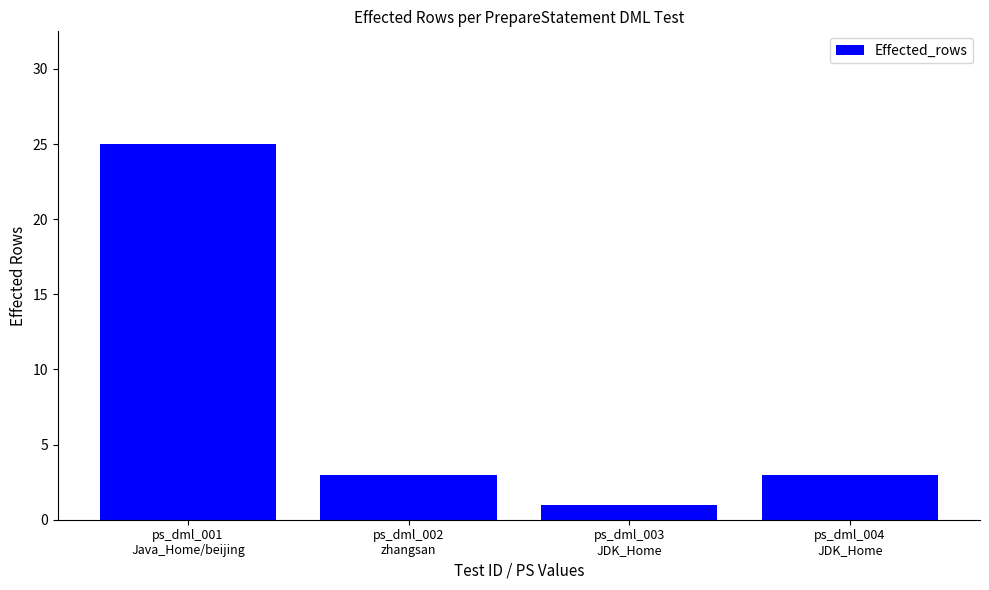

What is the average value?

8